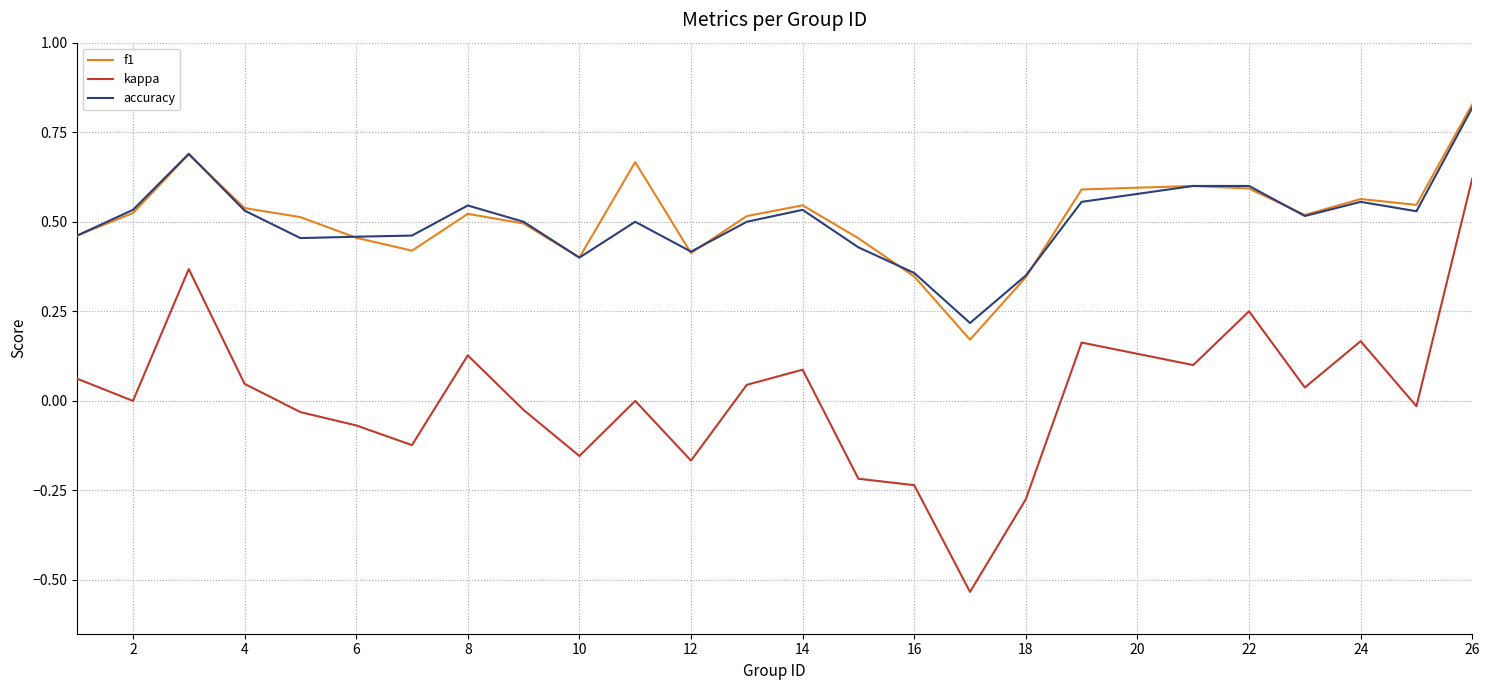

True or false: accuracy and kappa intersect in this chart.

False